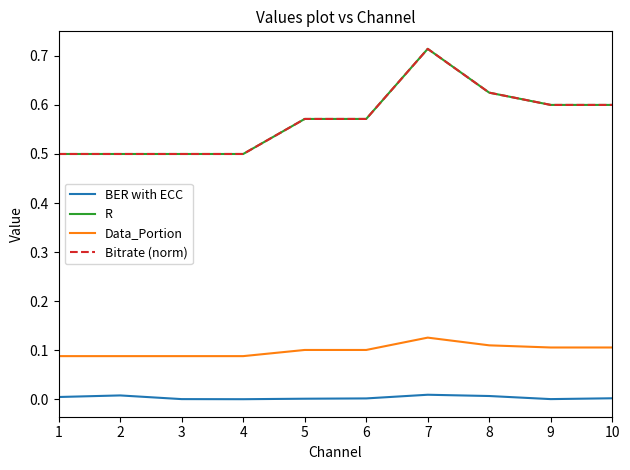

Is this an area chart (filled region under the line)?

No